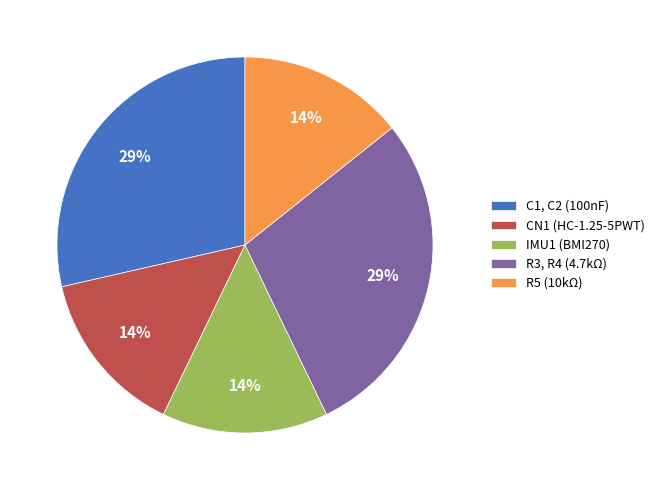

To the nearest percent, what is the average slice percentage?

20%